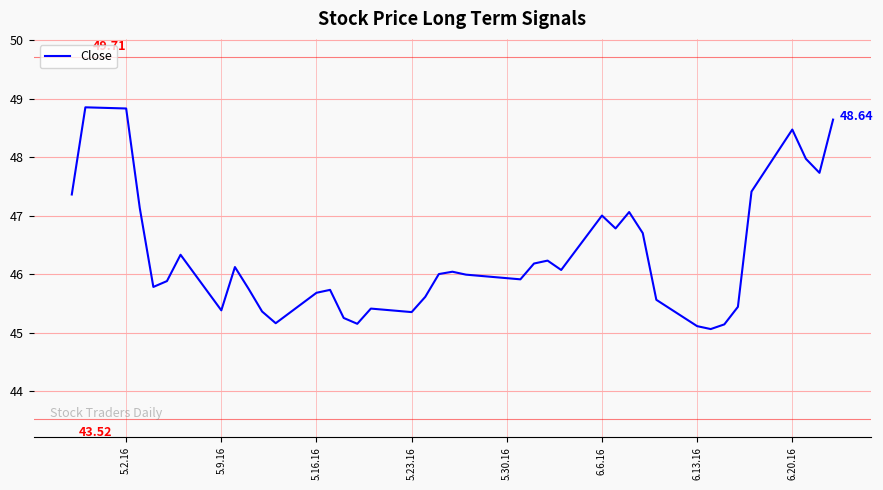

What is the difference between the maximum and minimum values?

3.8